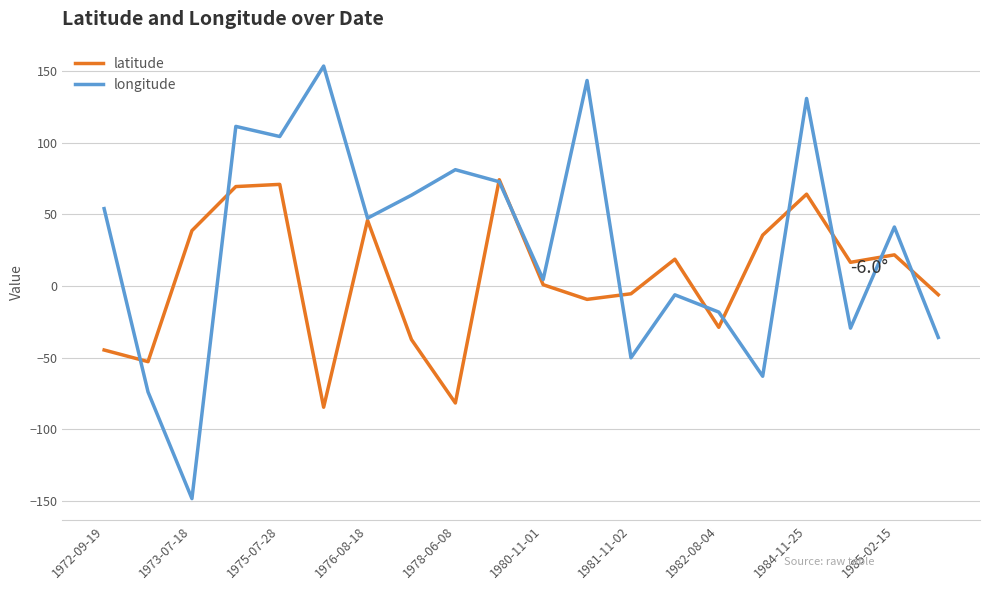

List the series in order of their overall mean, lowest first.

latitude, longitude